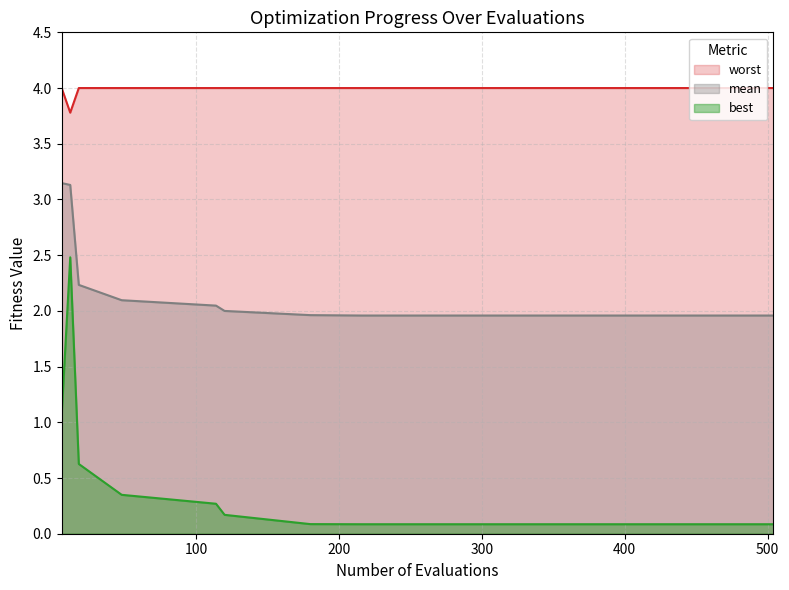

List the series in order of their peak value, lowest first.

best, mean, worst